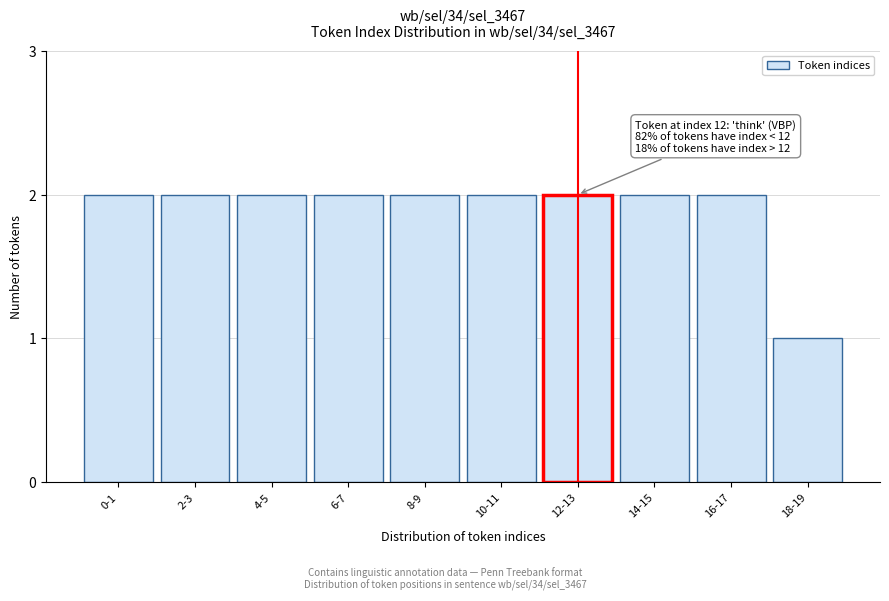

Reading left to right, list all the values displayed in this chart.

2	2	2	2	2	2	2	2	2	1